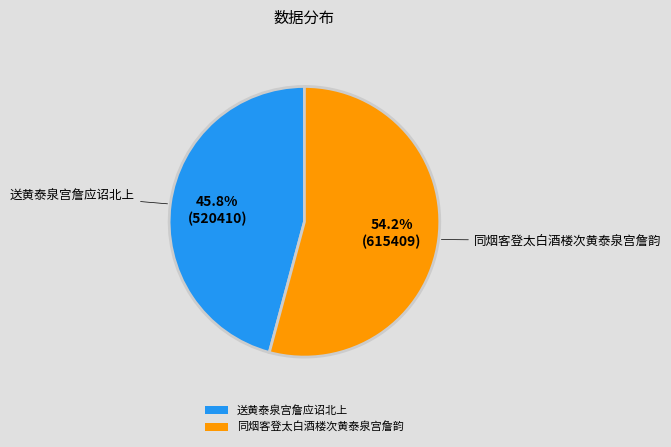

What is the ratio of the value at 同烟客登太白酒楼次黄泰泉宫詹韵 to the value at 送黄泰泉宫詹应诏北上?

1.2